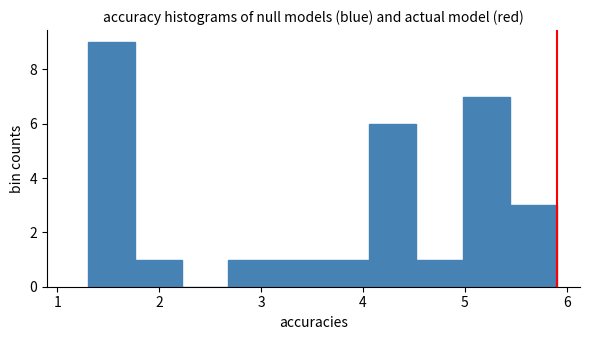

What is the height of the bar covering 4.98 to 5.44 on the x-axis? Neither the bar edges nor the heights are printed on the chart, so give them approximately, as read against the axes.

7